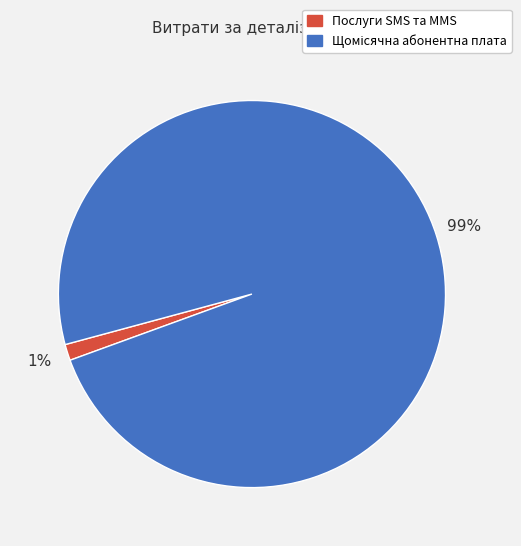

Count the number of slices in the pie.

2